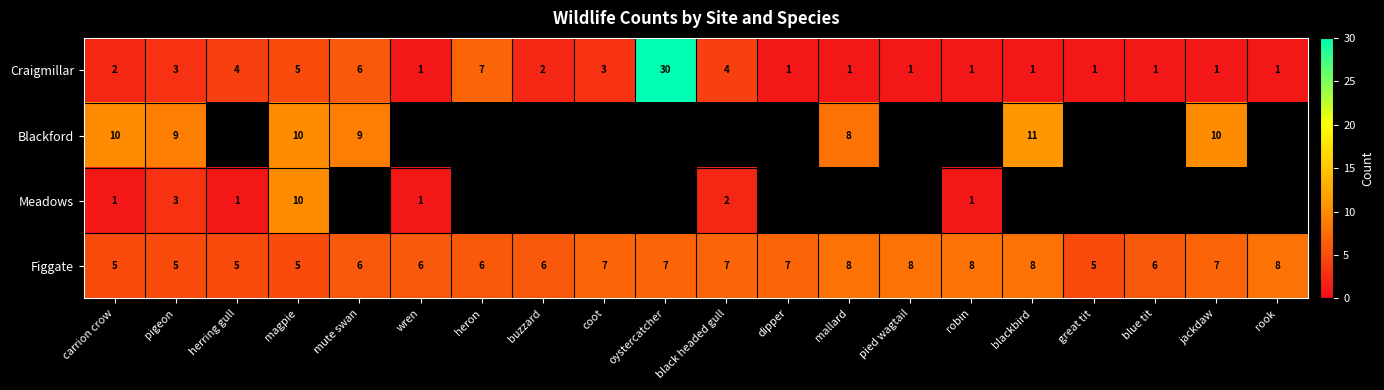

True or false: Figgate has a value of 7 at black headed gull.

True